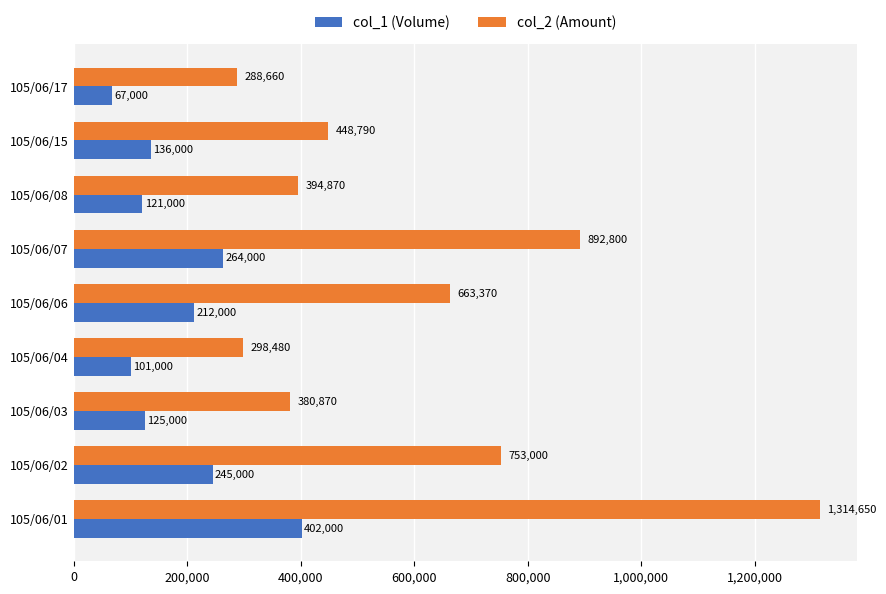

List the series in order of their peak value, lowest first.

col_1 (Volume), col_2 (Amount)